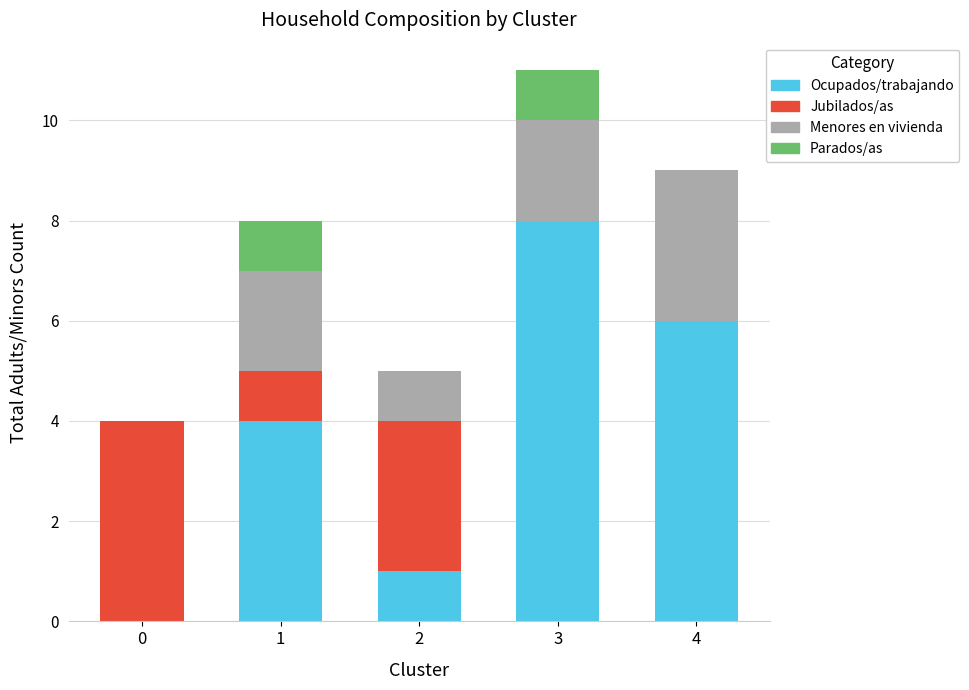

Reading left to right, transcribe the values for Ocupados/trabajando.

0=0	1=4	2=1	3=8	4=6